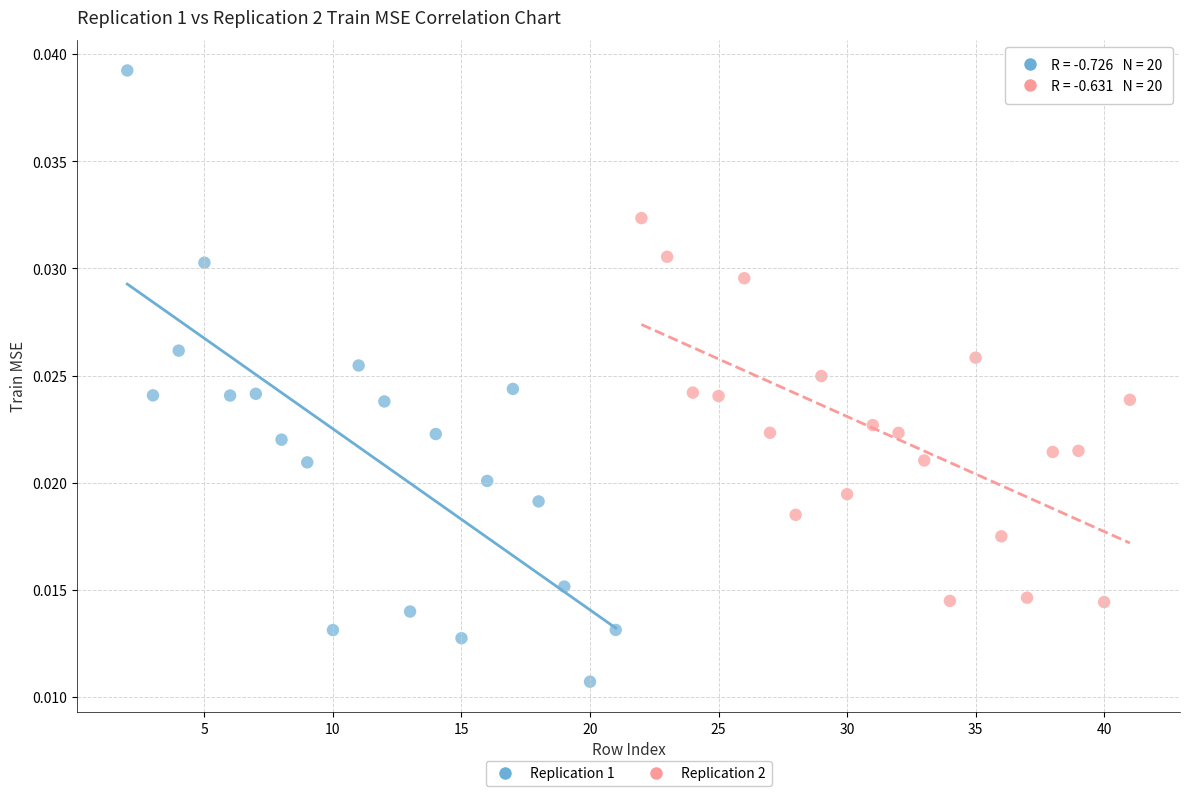

Which series has the largest Y range (max minus min)?

Replication 1